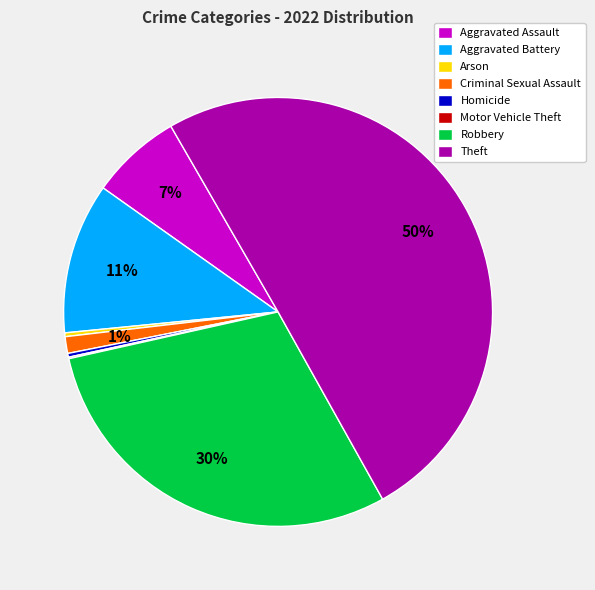

Approximately how many times larger is the value at Theft compared to Robbery?

1.7